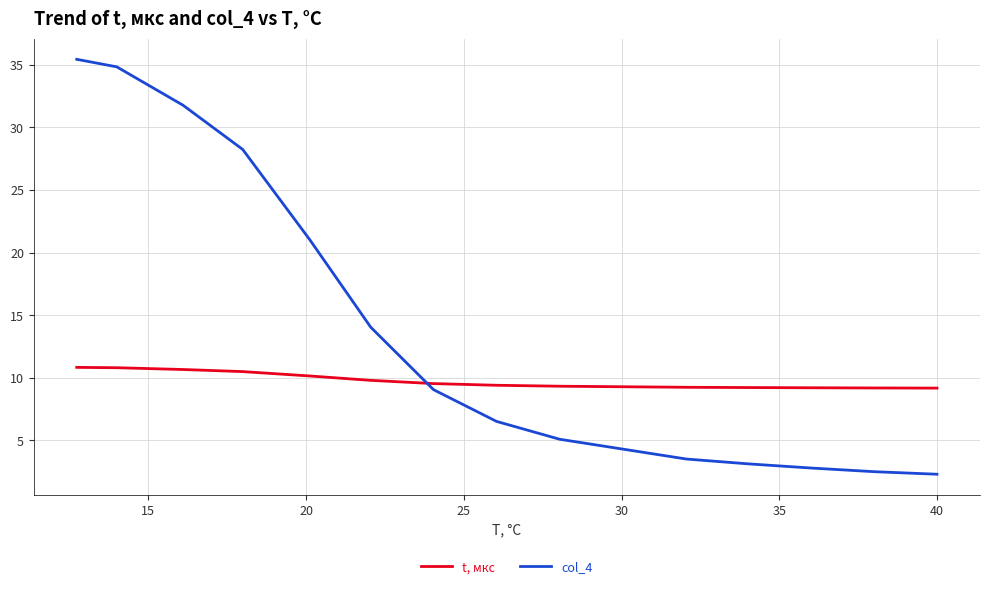

What is the minimum value for col_4?

2.3